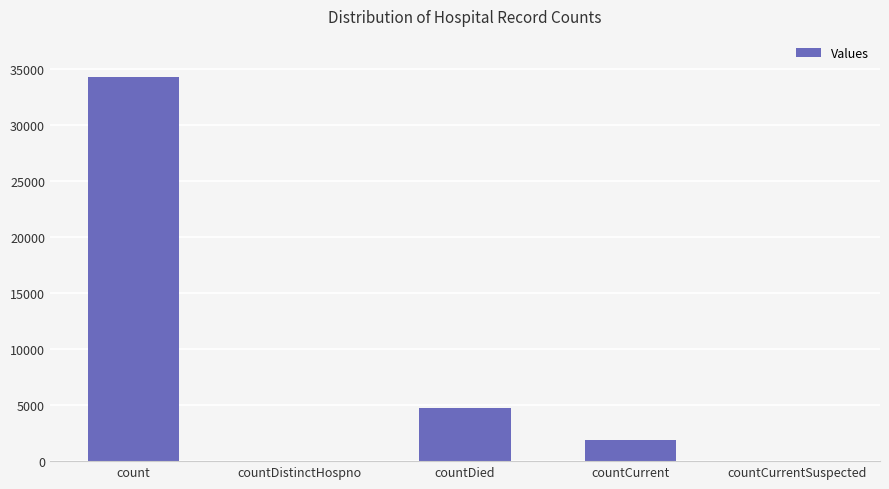

Reading left to right, what are all the values shown in this chart?

34342	0	4765	1885	0